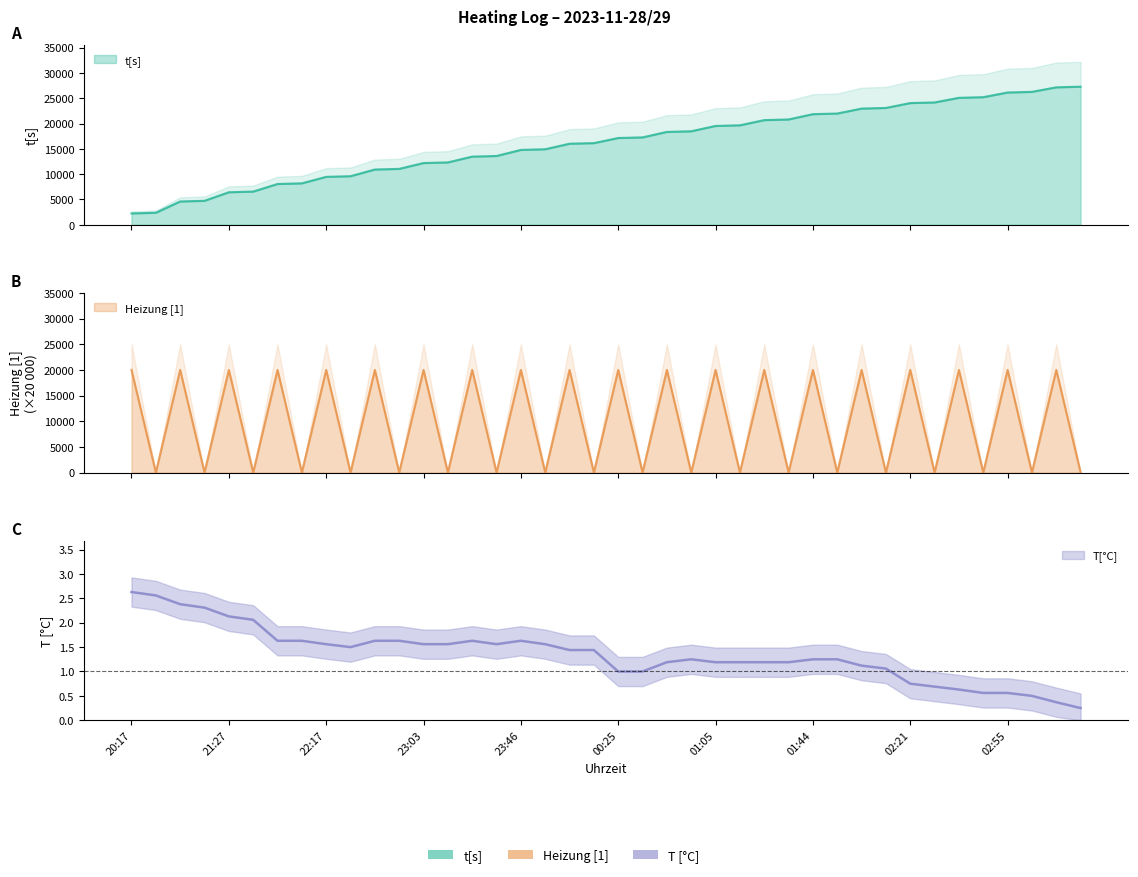

Does the chart have visible grid lines?

No